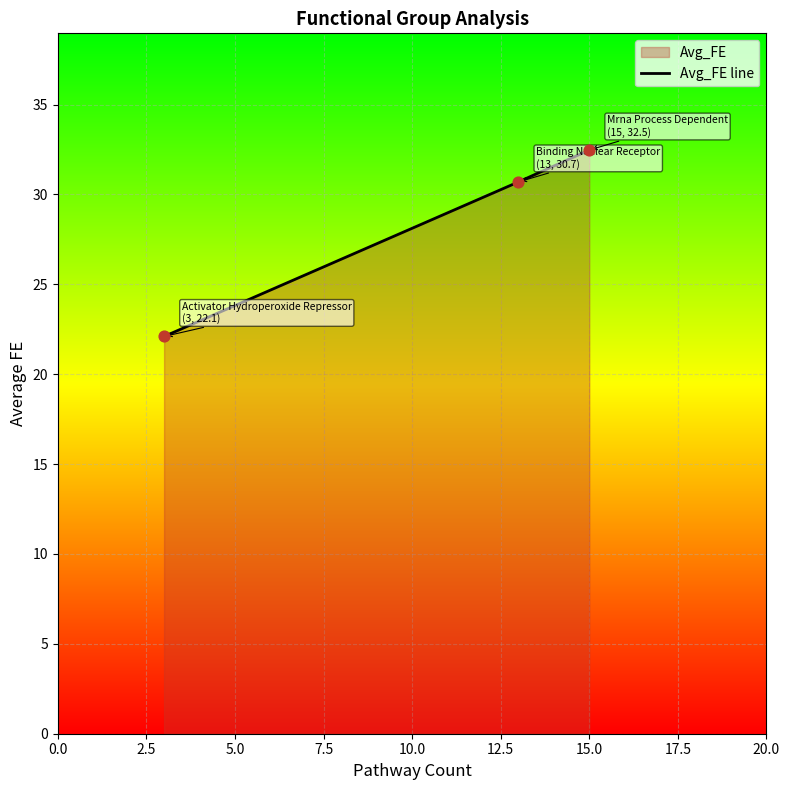

What is the difference between the maximum and minimum values?

10.4